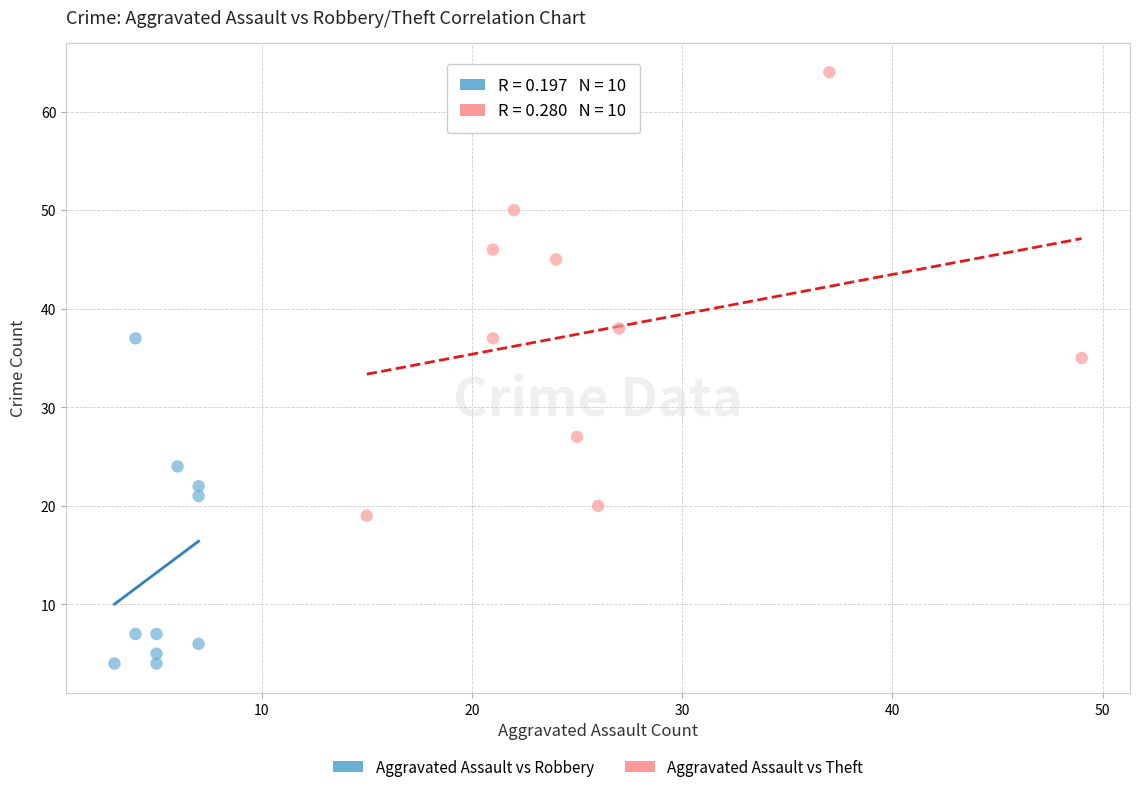

Which series reaches the minimum Y coordinate?

Aggravated Assault vs Robbery